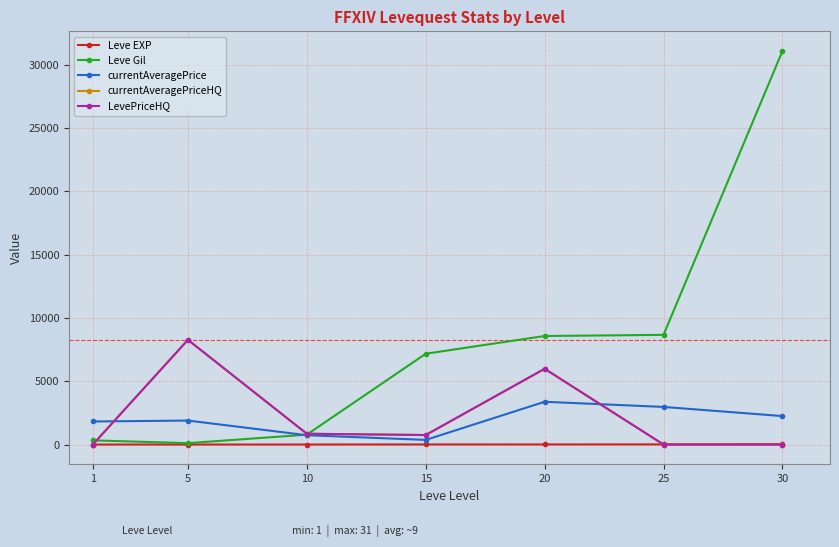

At which category does the chart reach its peak across all series?

30